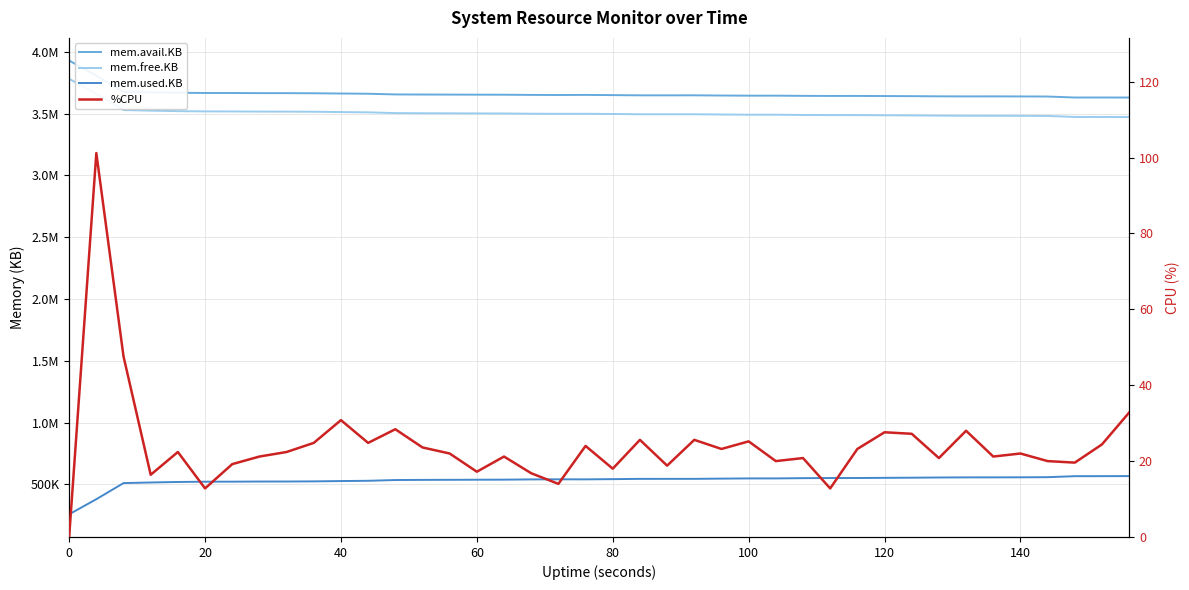

How many data points in mem.free.KB are less than 3497936?

20